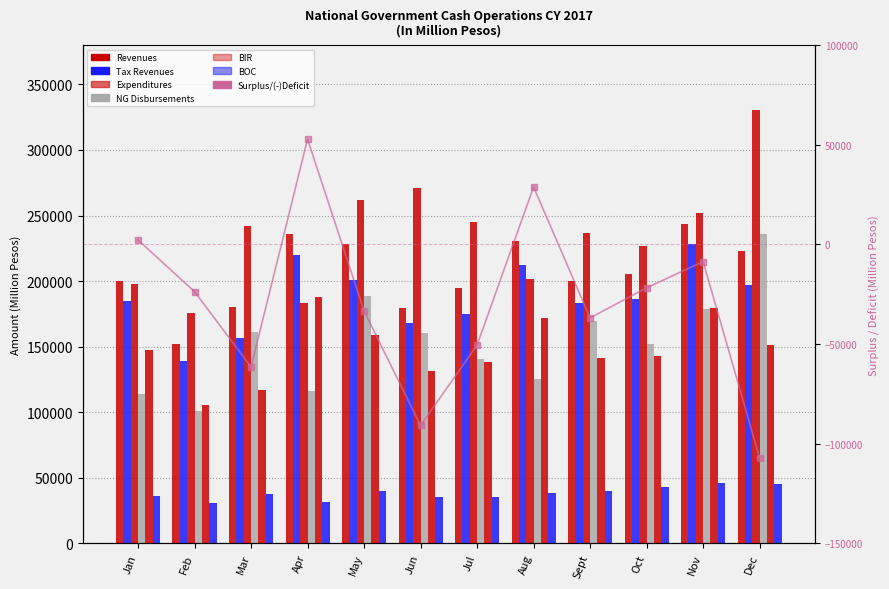

What is the value of the NG Disbursements bar at the 12th from the left?

236265